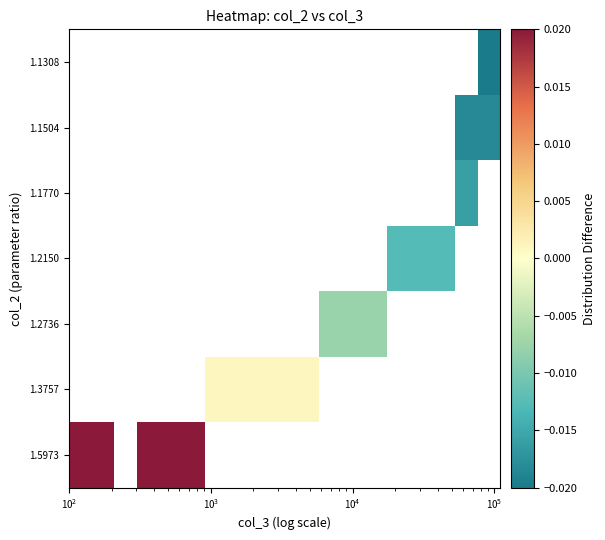

Which has a higher value, $\mathdefault{10^{5}}$ or $\mathdefault{10^{3}}$?

$\mathdefault{10^{3}}$